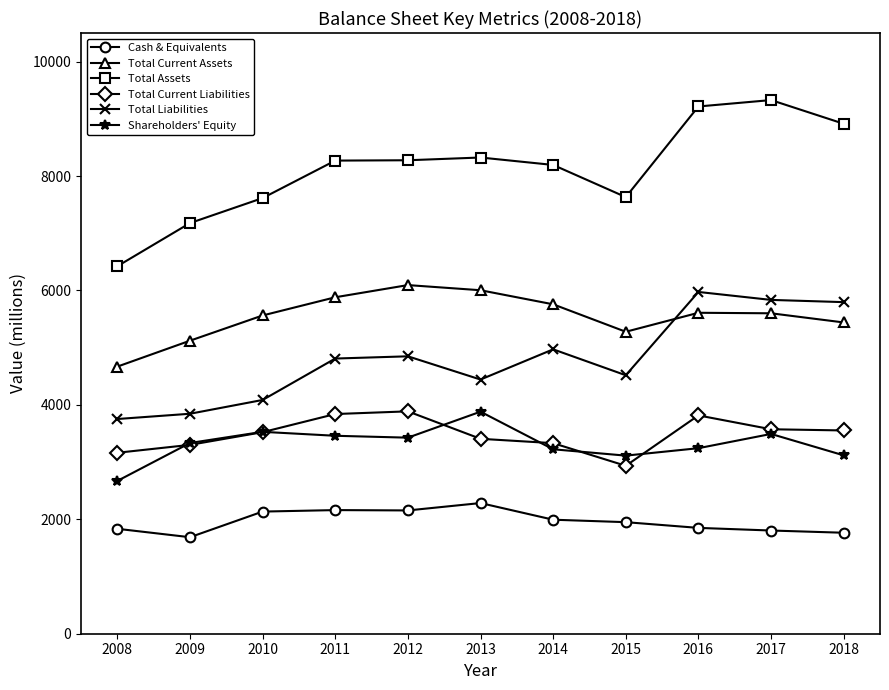

At which label does Cash & Equivalents first exceed 1950?

2010